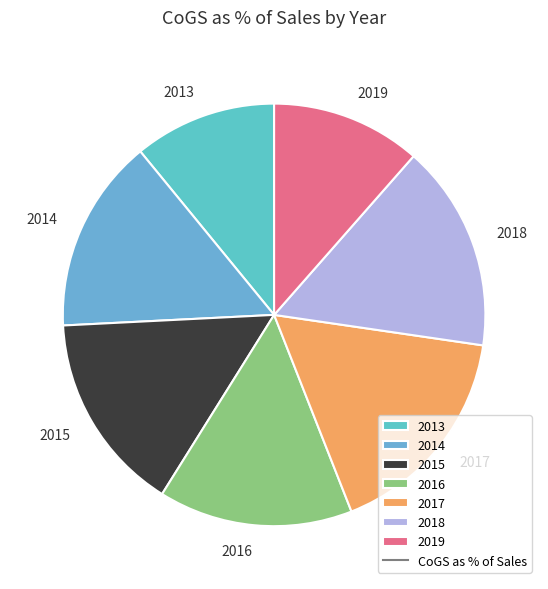

How many slices are in this pie chart?

7